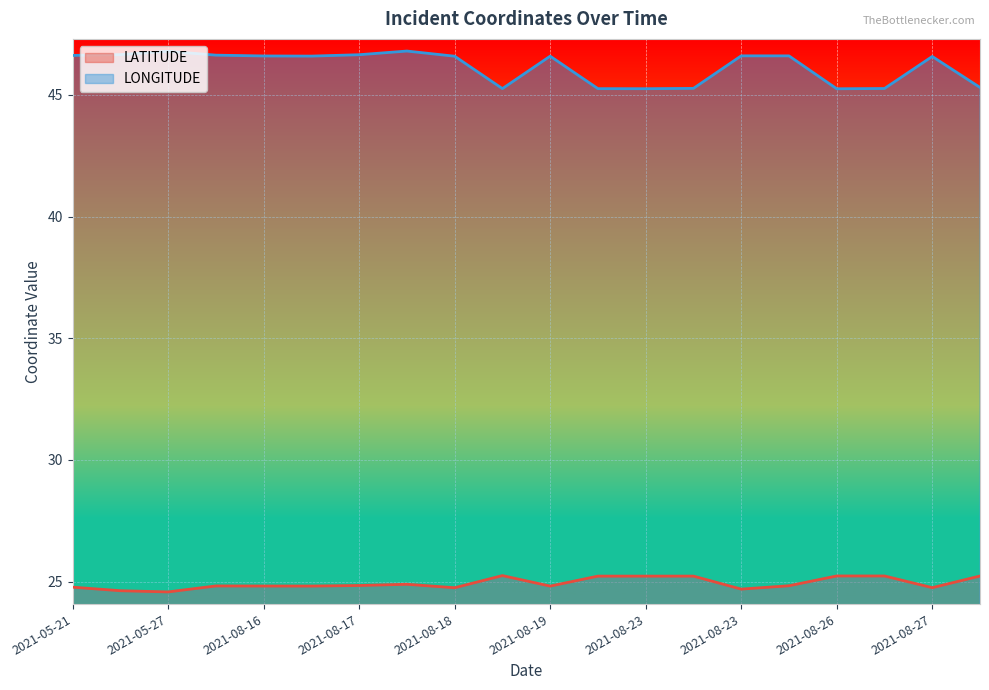

How many lines are shown in the chart?

2